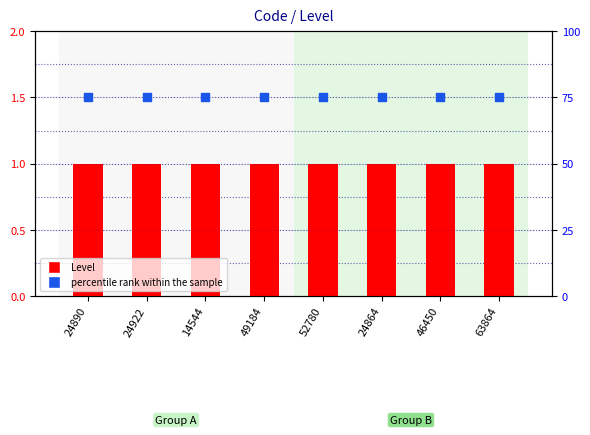

Which series contains the lowest Y value?

Level